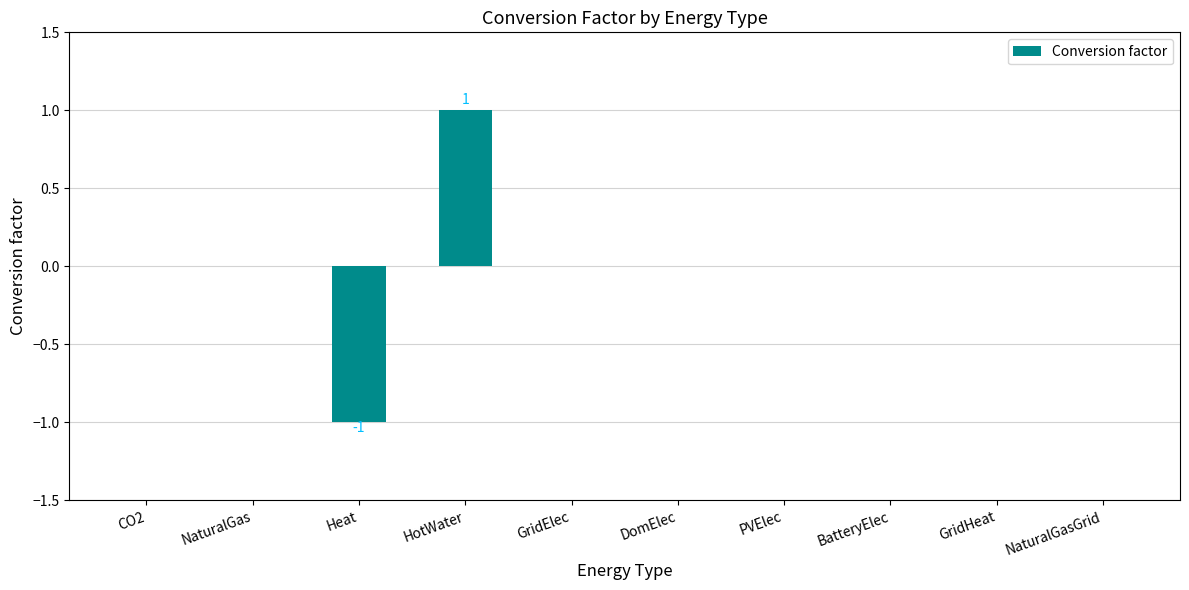

What is the change in value from Heat to DomElec?

+1